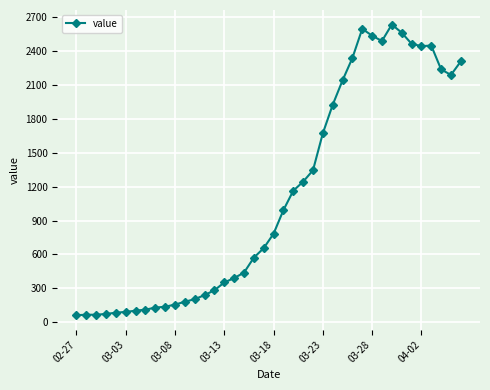

What is the maximum value shown in the chart?

2637